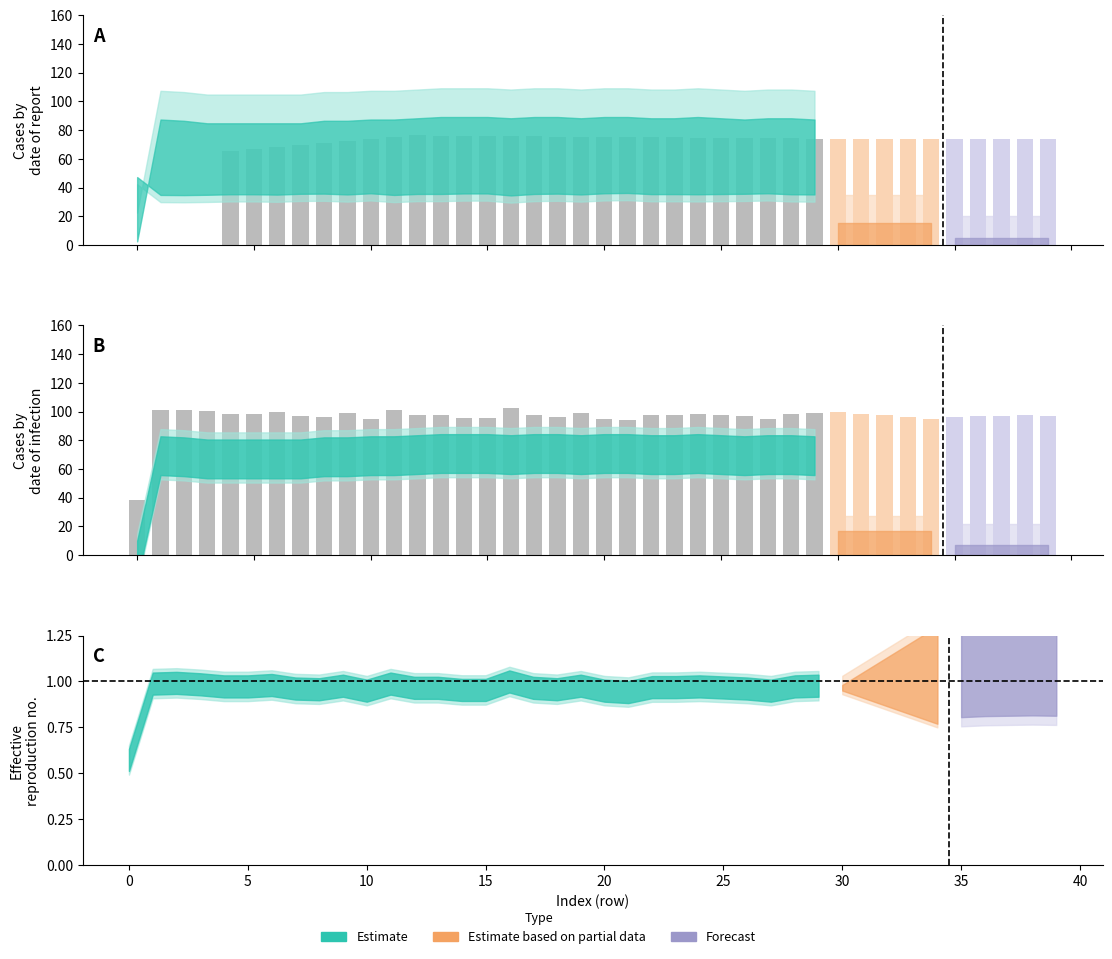

What is the average value of the col_0 (bars) series?

95.9